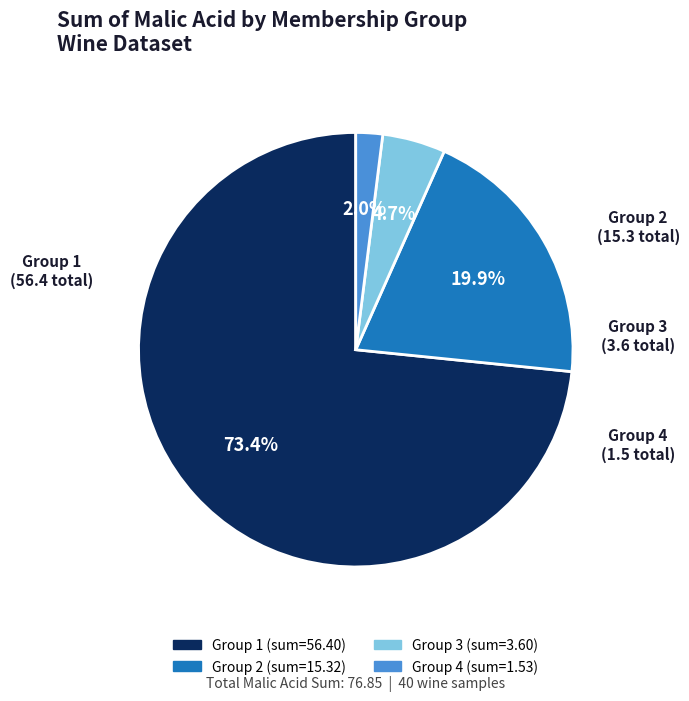

Is there a majority slice in this chart?

Yes